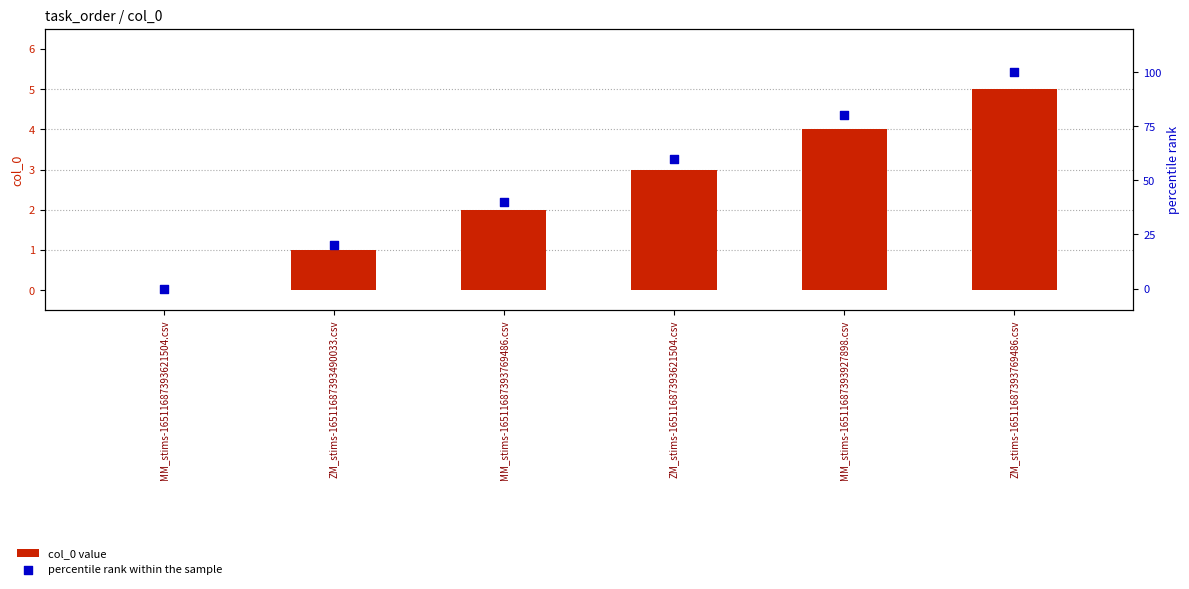

Which series reaches the minimum Y coordinate?

col_0 value